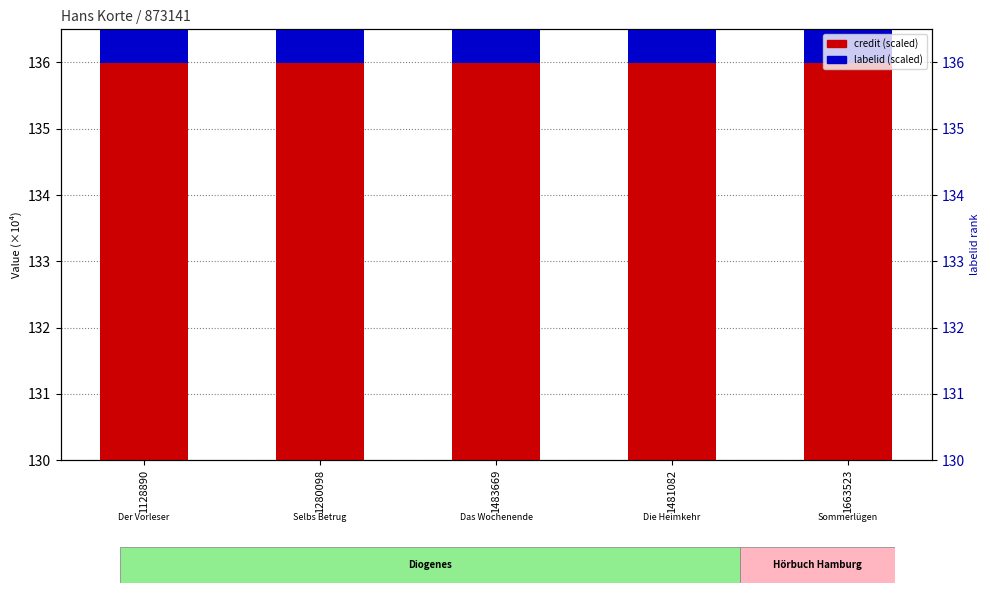

Is the value of credit (scaled) at 1483669 greater than the value of labelid (scaled) at 1483669?

Yes